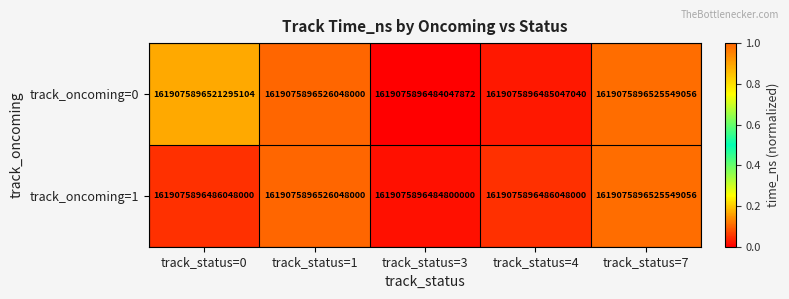

Count the number of data series in this chart.

2